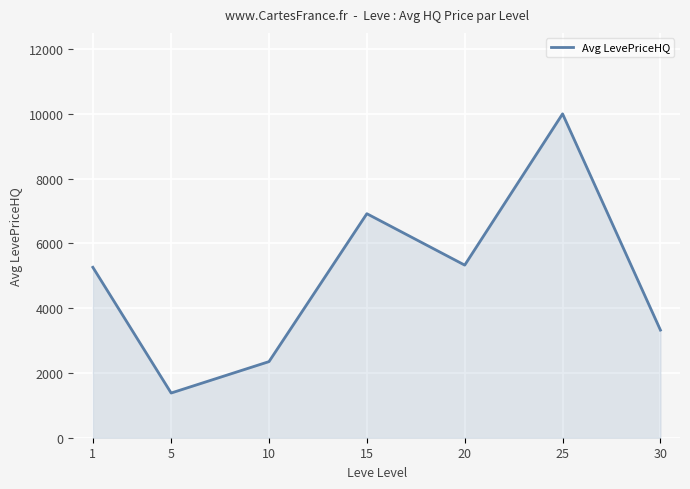

Reading right to left, transcribe all the data shown in this chart.

30=3323.5	25=10000.0	20=5329.7	15=6917.0	10=2350.0	5=1380.2	1=5262.6